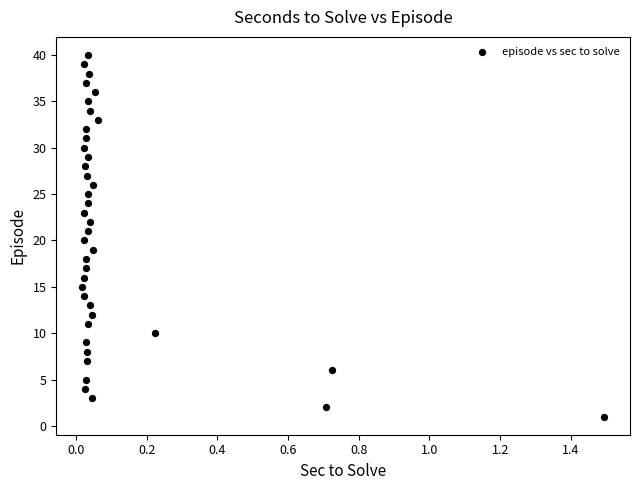

What is the range of Y values (max minus min)?

39